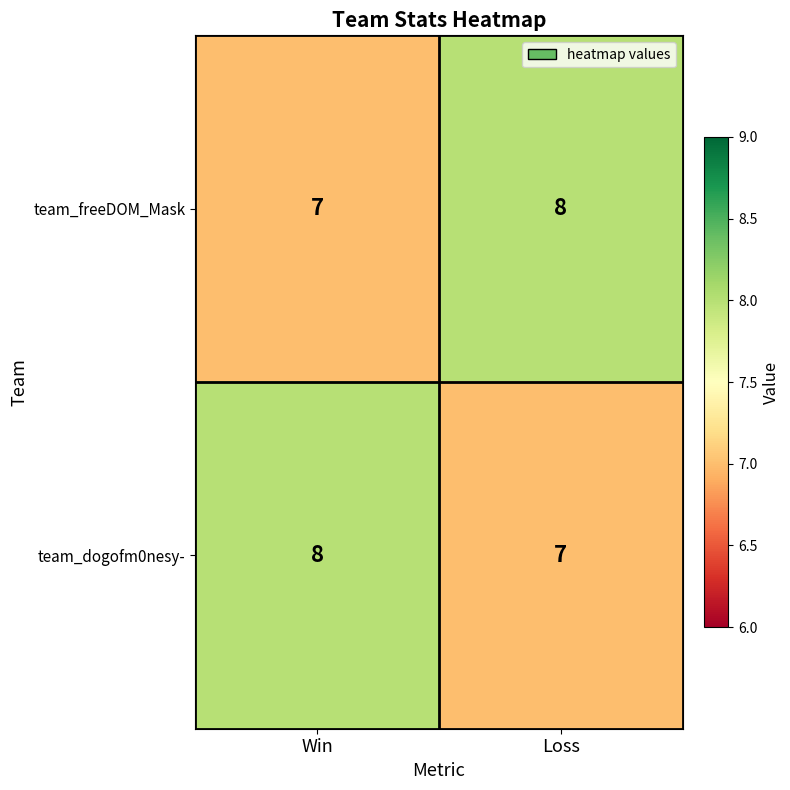

Reading left to right, what are all the values shown in this chart?

team_freeDOM_Mask: Win=7	Loss=8
team_dogofm0nesy-: Win=8	Loss=7